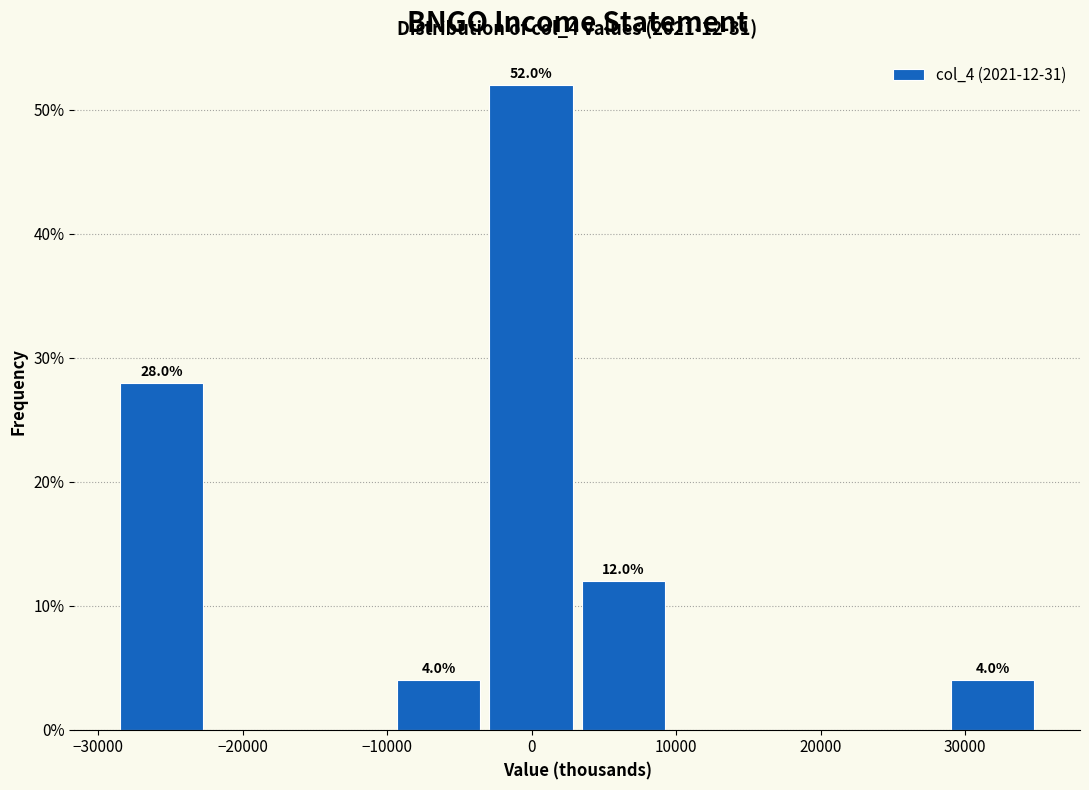

Which range on the x-axis has the tallest bar?

-3000 to 3000